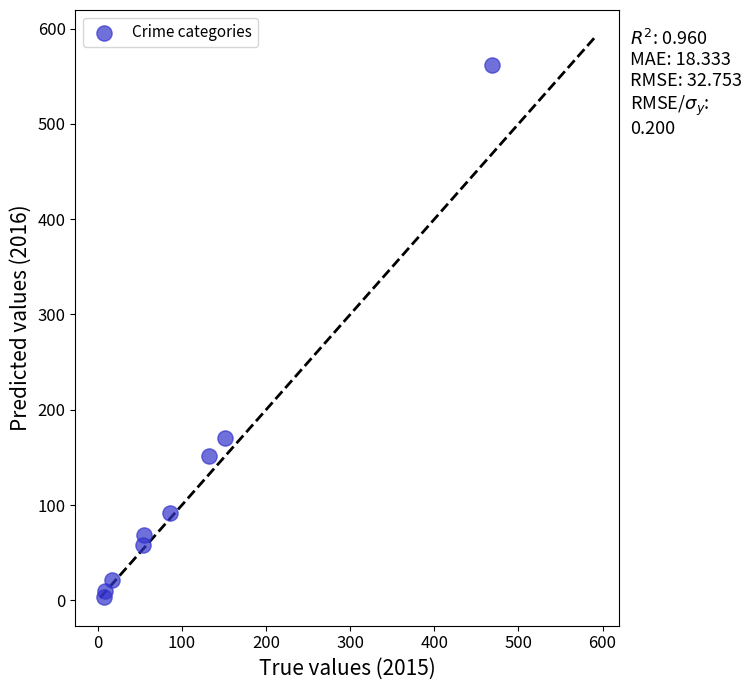

What Y value in the scatter plot is closest to 282?

170